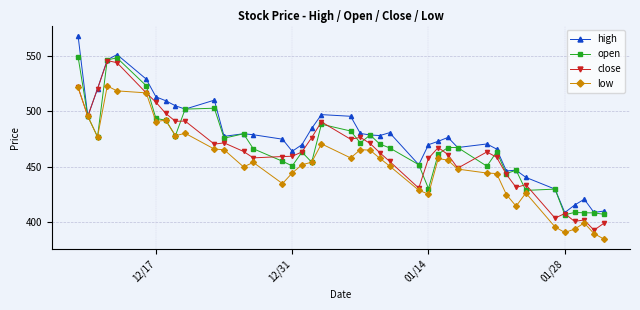

List the series in order of their peak value, lowest first.

low, close, open, high